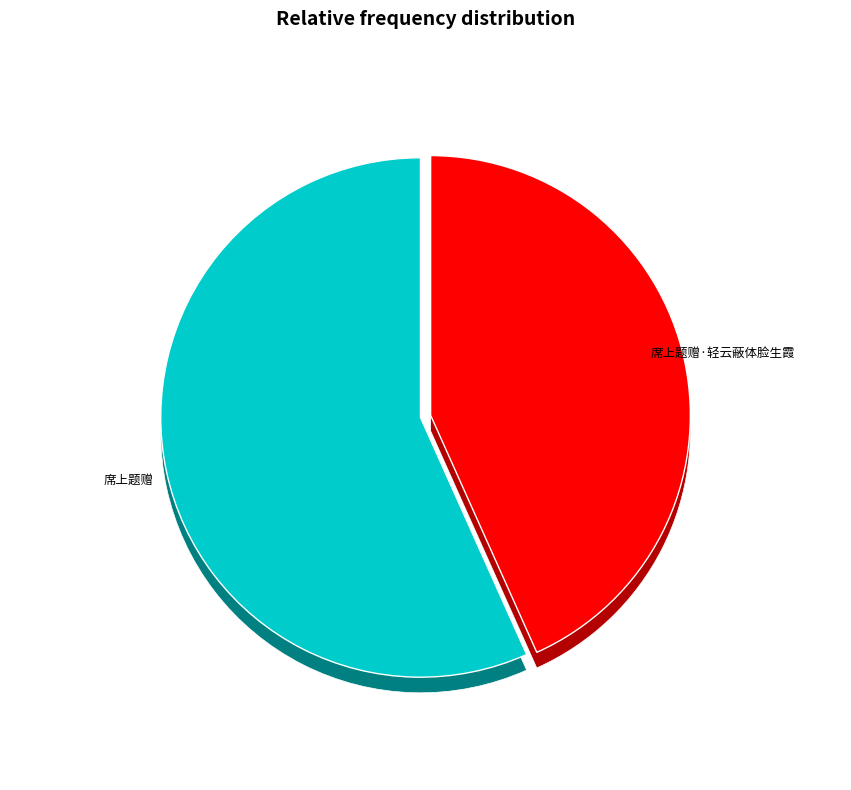

Is there any slice that represents more than half of the pie?

Yes